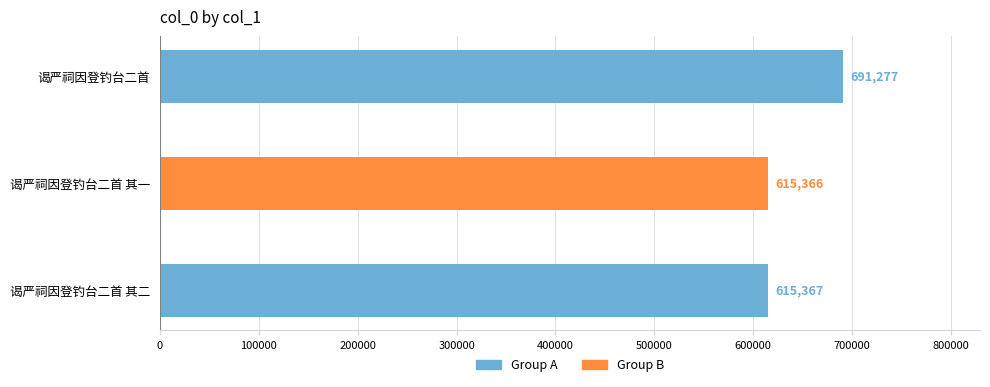

How many bars are there in total?

3